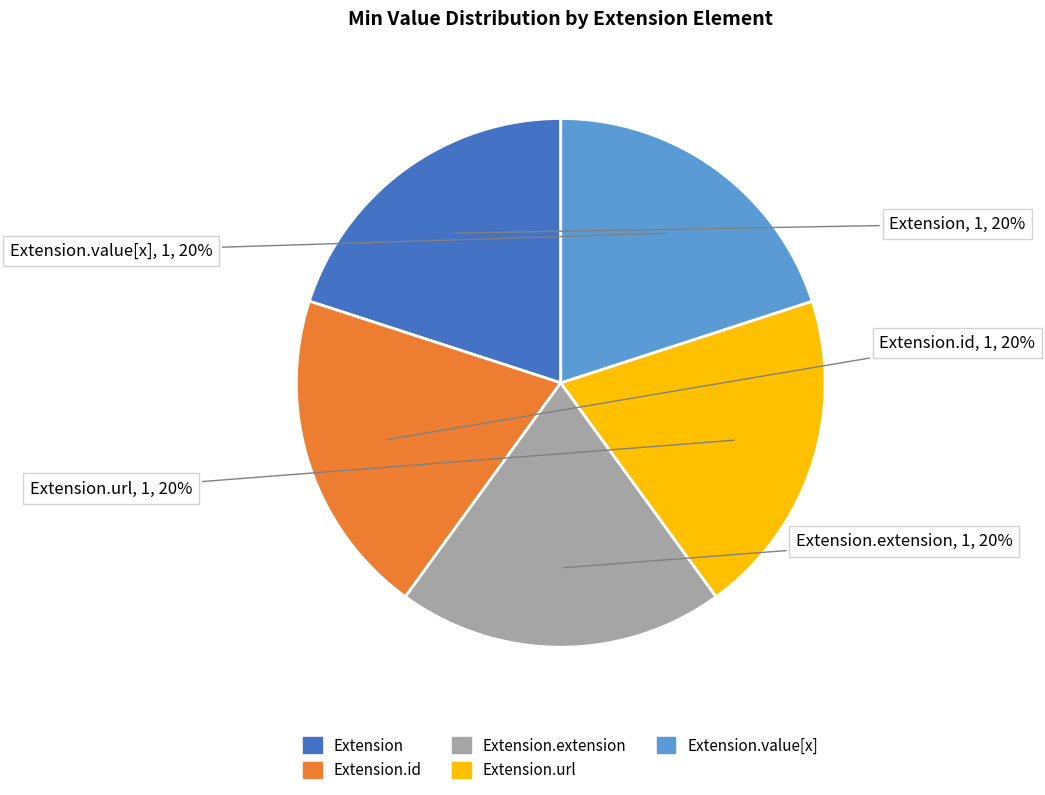

How many slices are in this pie chart?

5